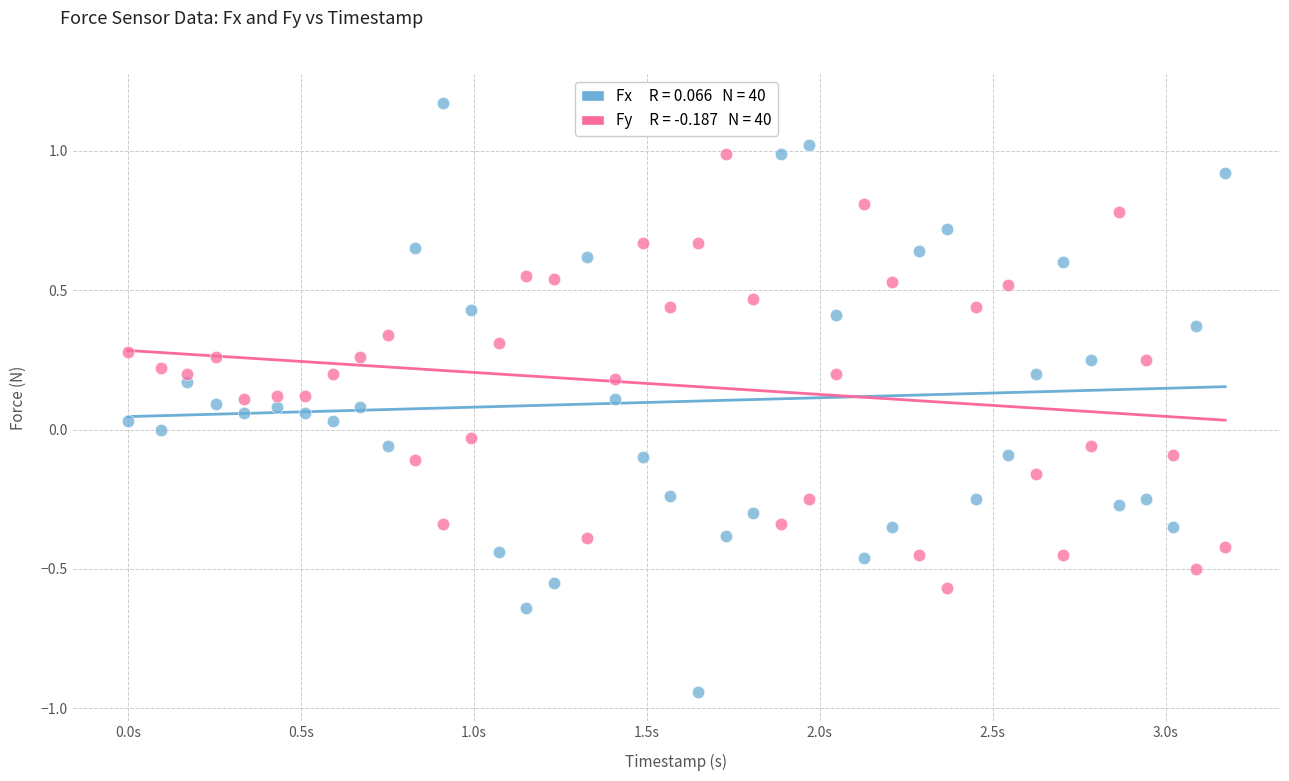

Across all data points, what is the range of X values (max minus min)?

3.2